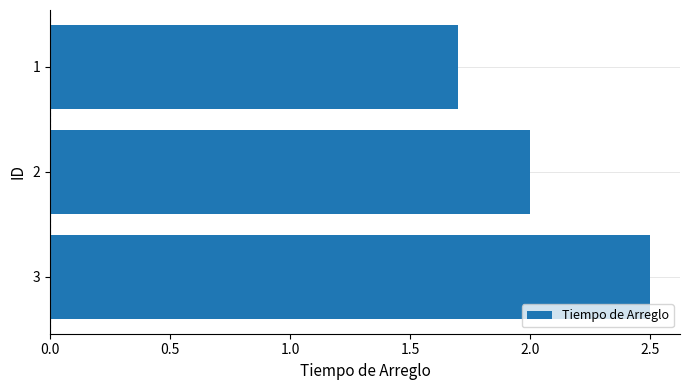

Are the bars horizontal?

Yes